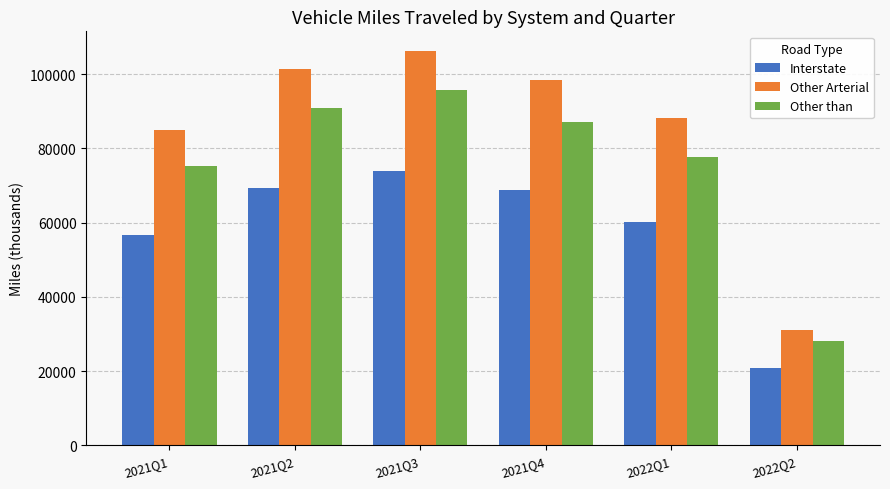

Are the bars horizontal?

No